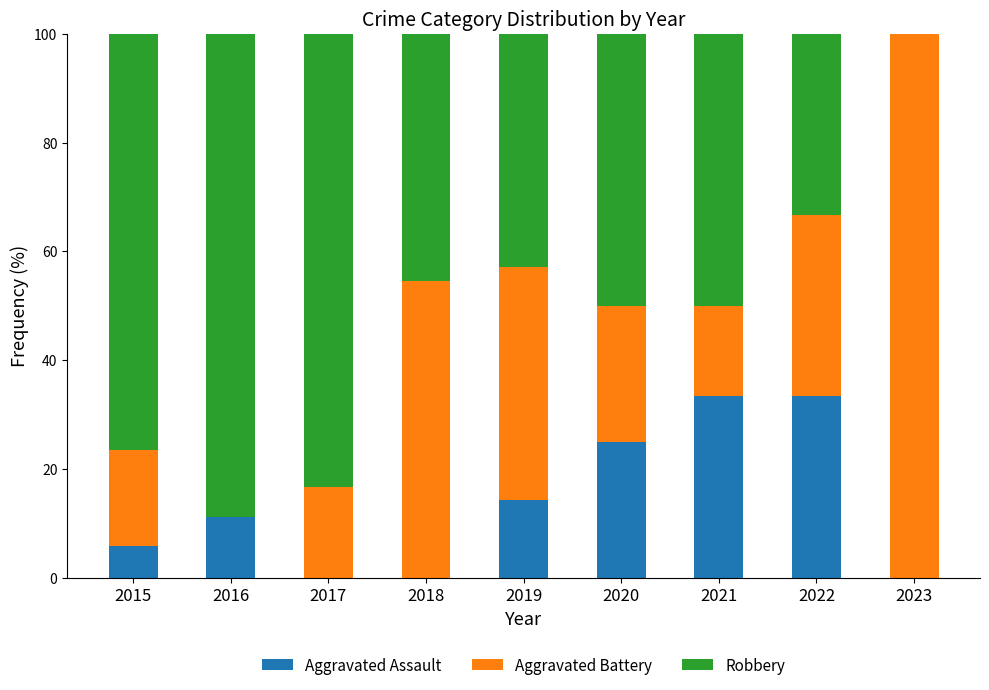

What is the maximum value for Aggravated Assault?

33.3